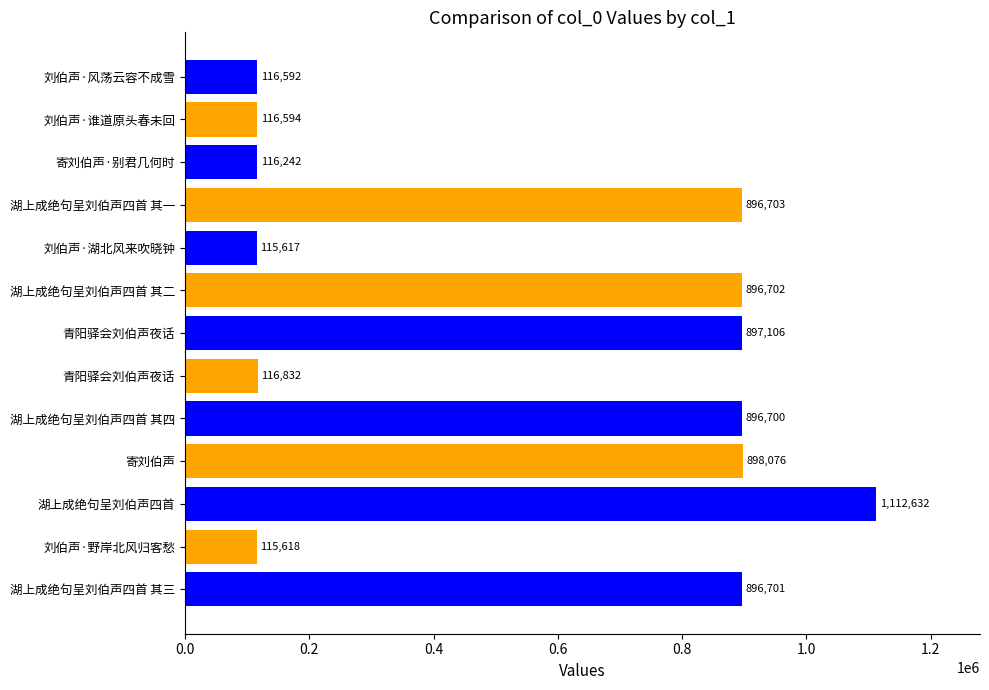

How many categories are shown in the chart?

13